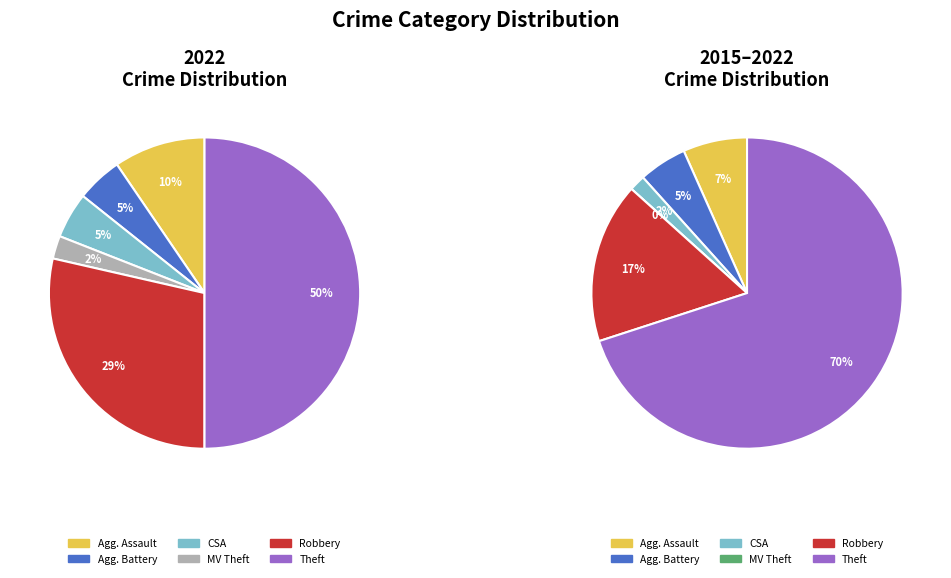

How many segments does this pie chart have?

6